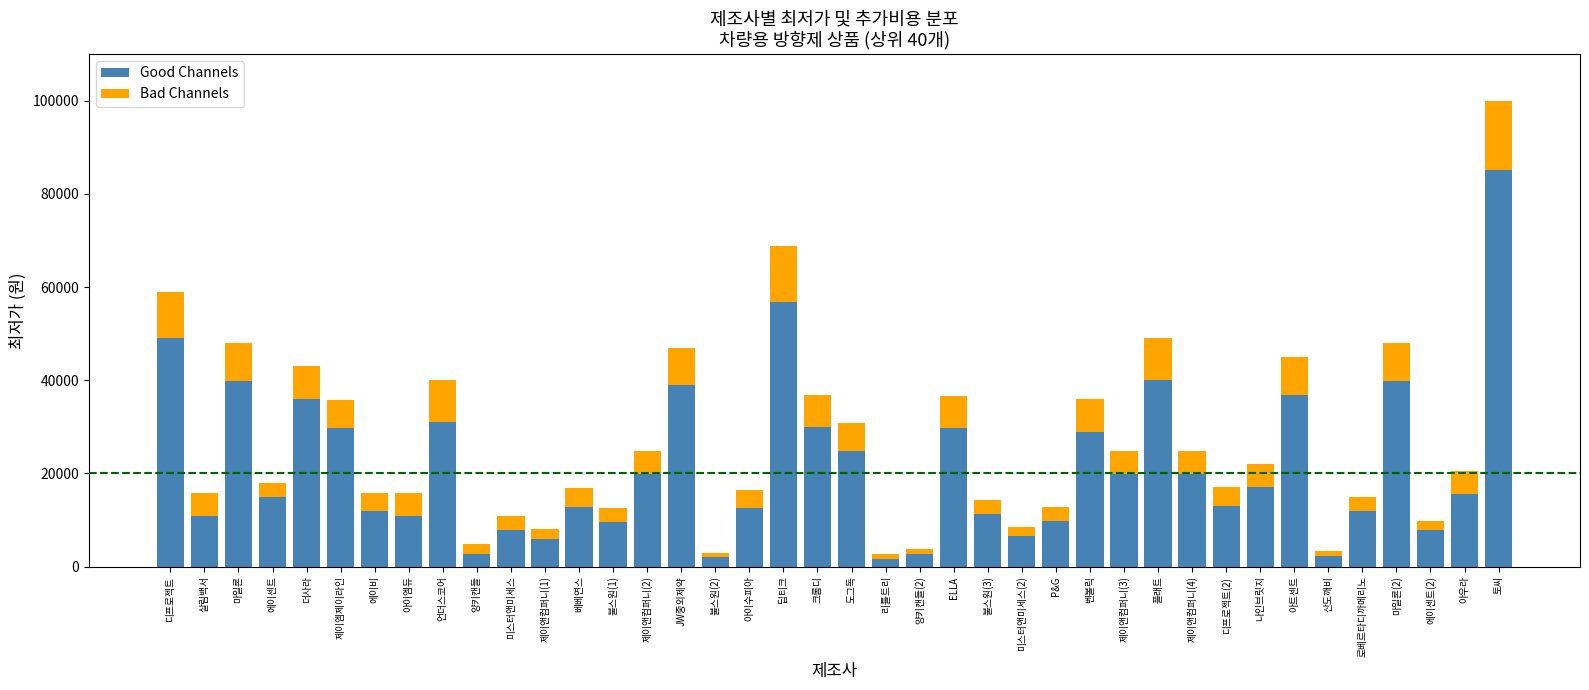

What is the total value across all series at 제이엠제이라인?

35750